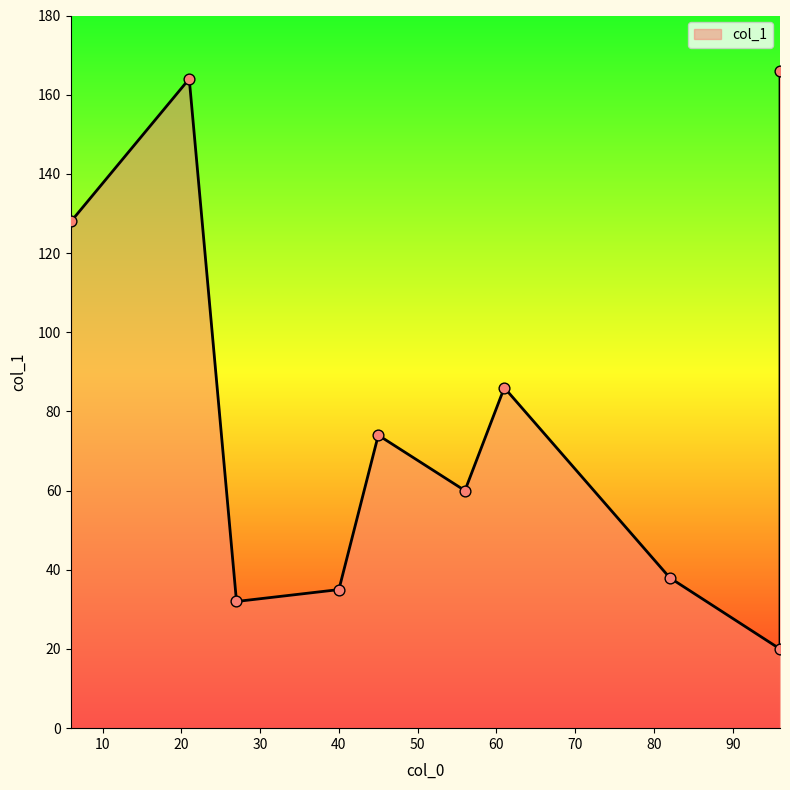

Approximately how many times larger is the value at 27 compared to 40?

0.9